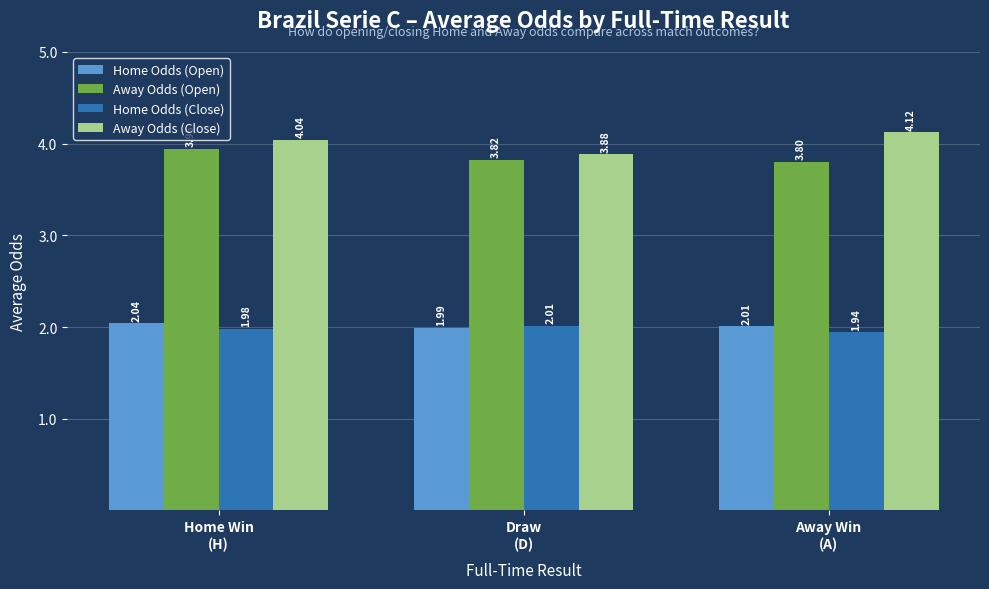

What is the difference between the maximum and minimum values in the Away Odds (Close) series?

0.2